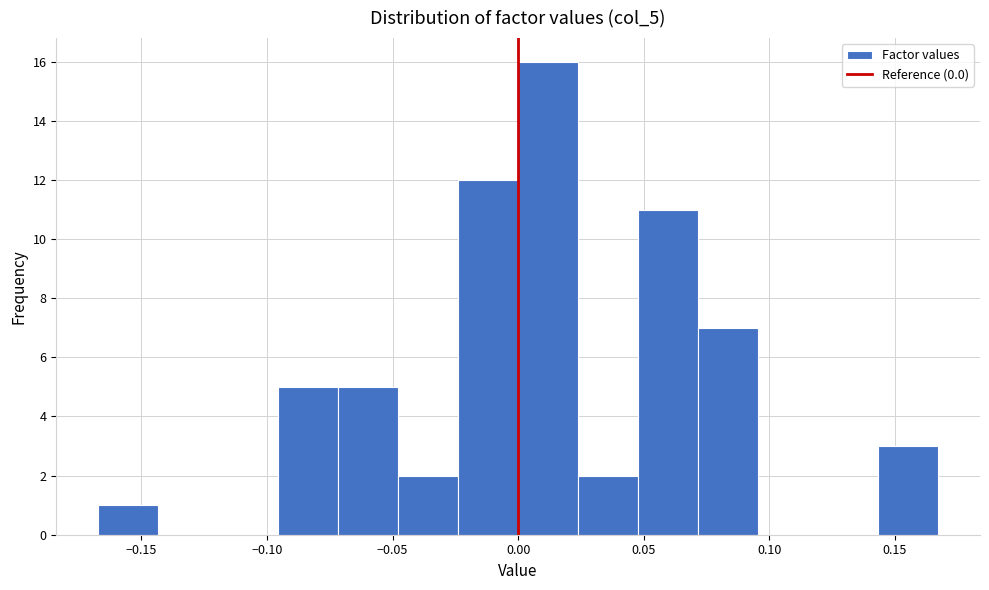

What is the height of the bar covering -0.025 to 0.000 on the x-axis? Neither the bar edges nor the heights are printed on the chart, so give them approximately, as read against the axes.

12